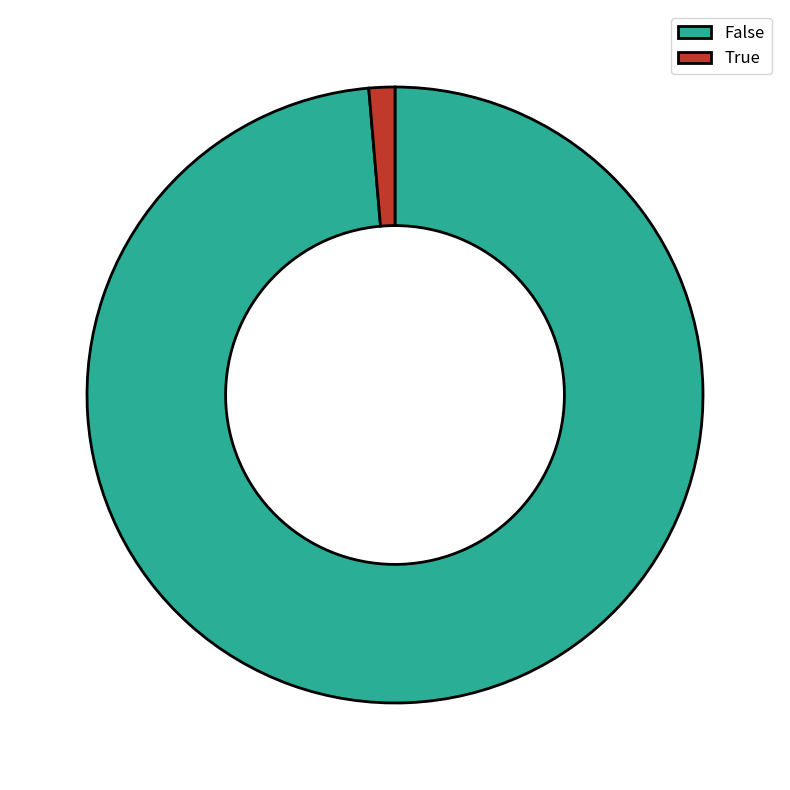

Is there any slice that represents more than half of the pie?

Yes